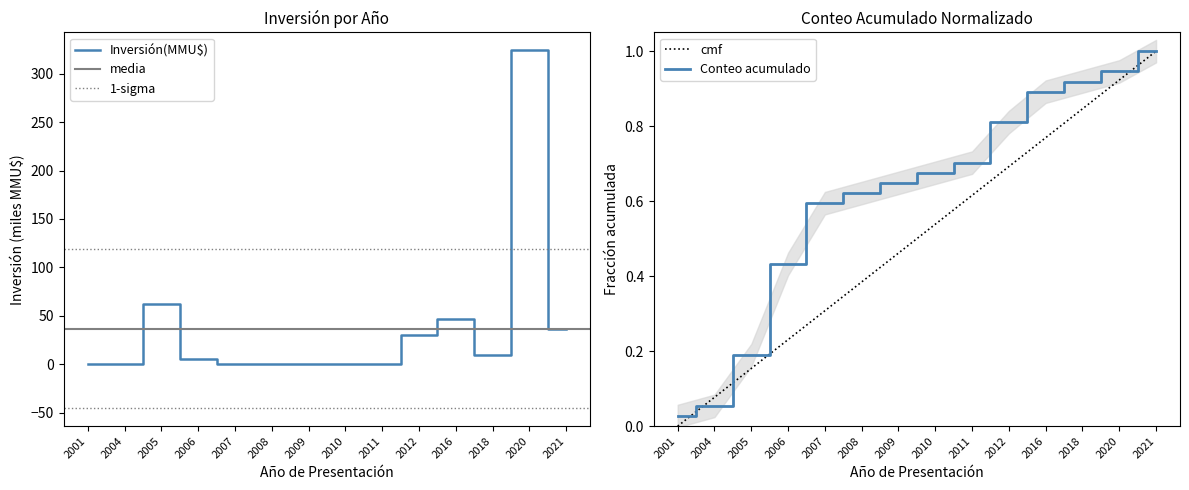

At which category does the data reach its first local peak?

2005